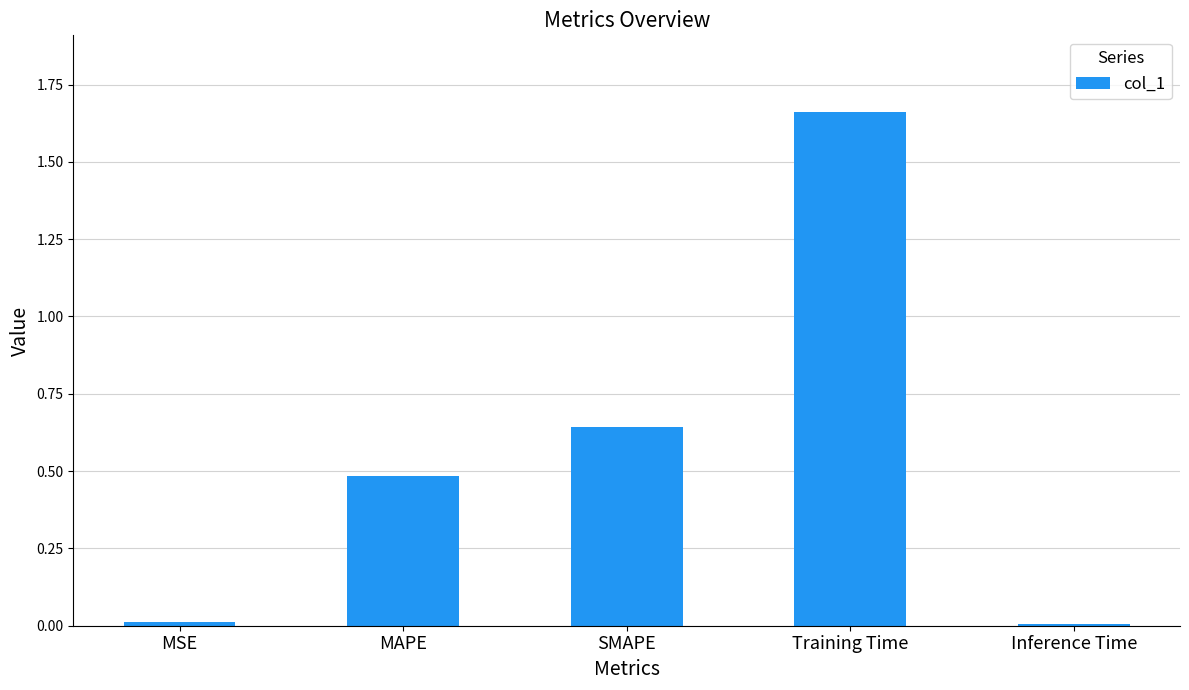

Count the number of categories in the chart.

5